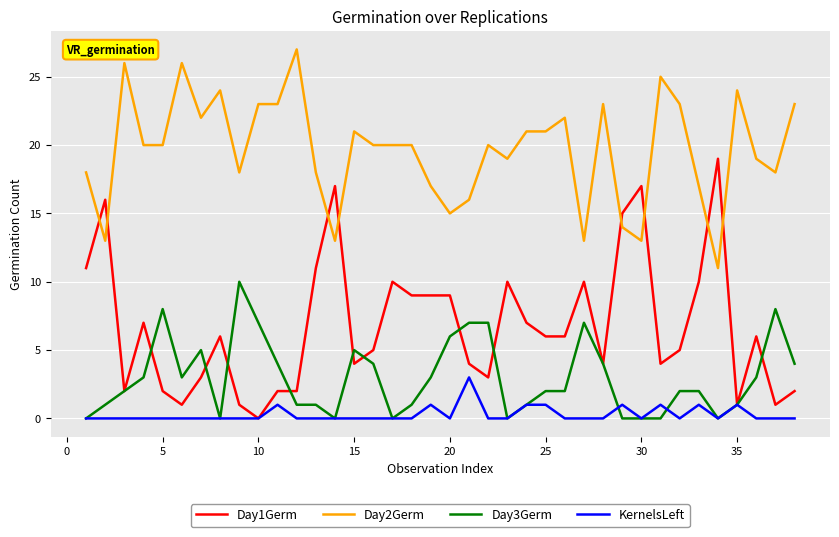

Which series has the largest range (max minus min)?

Day1Germ